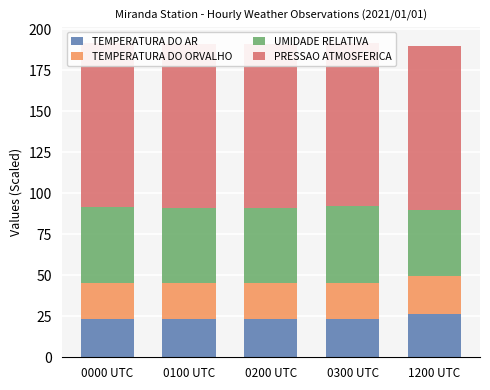

What is the label of the 3rd bar from the left?

0200 UTC